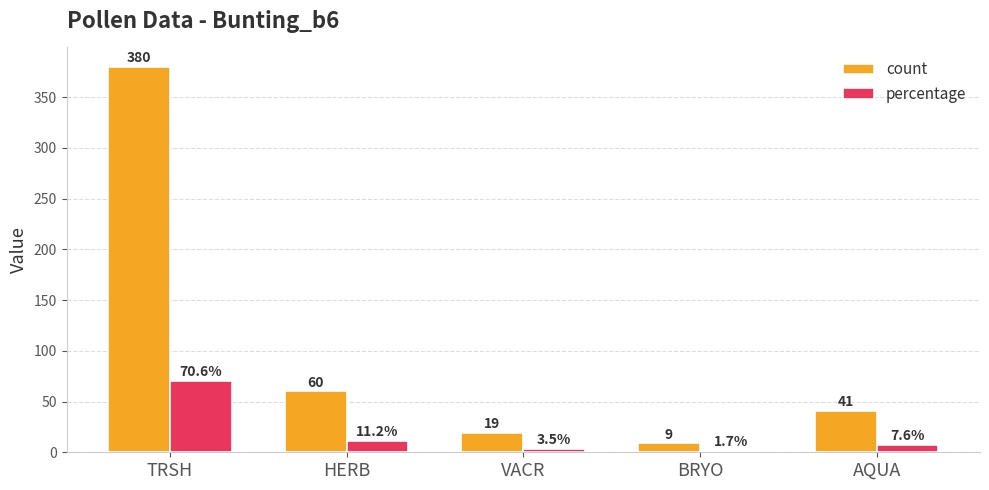

The value of count at AQUA is 64.8. True or false?

False